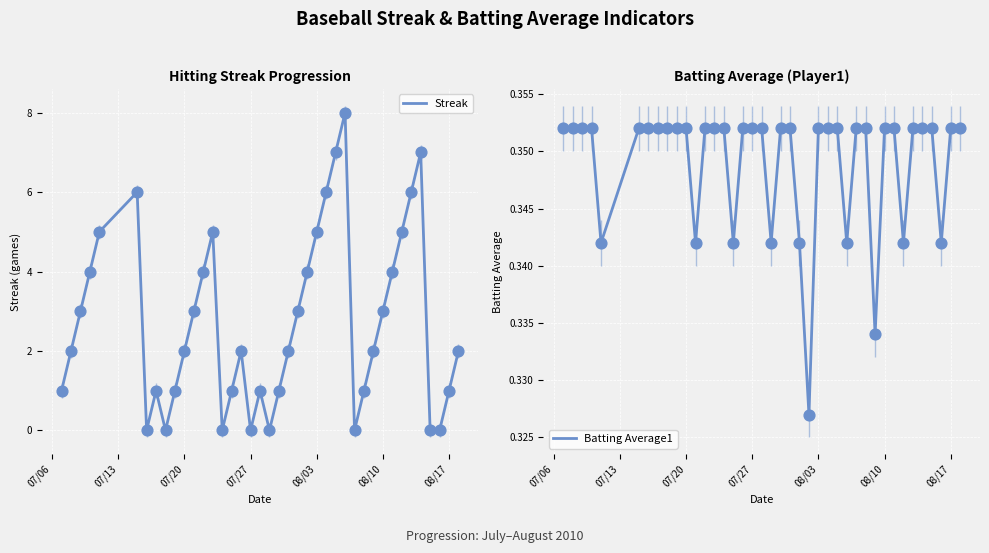

Which series has the largest total across all categories?

Streak